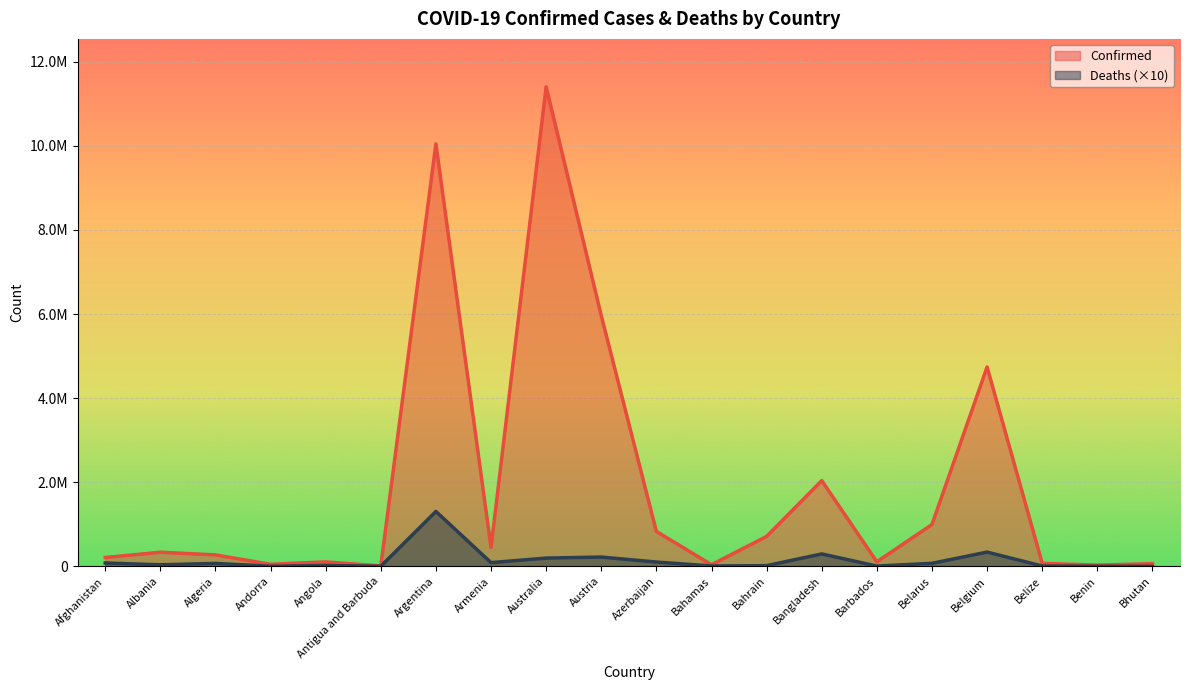

Which series has the largest range (max minus min)?

Confirmed